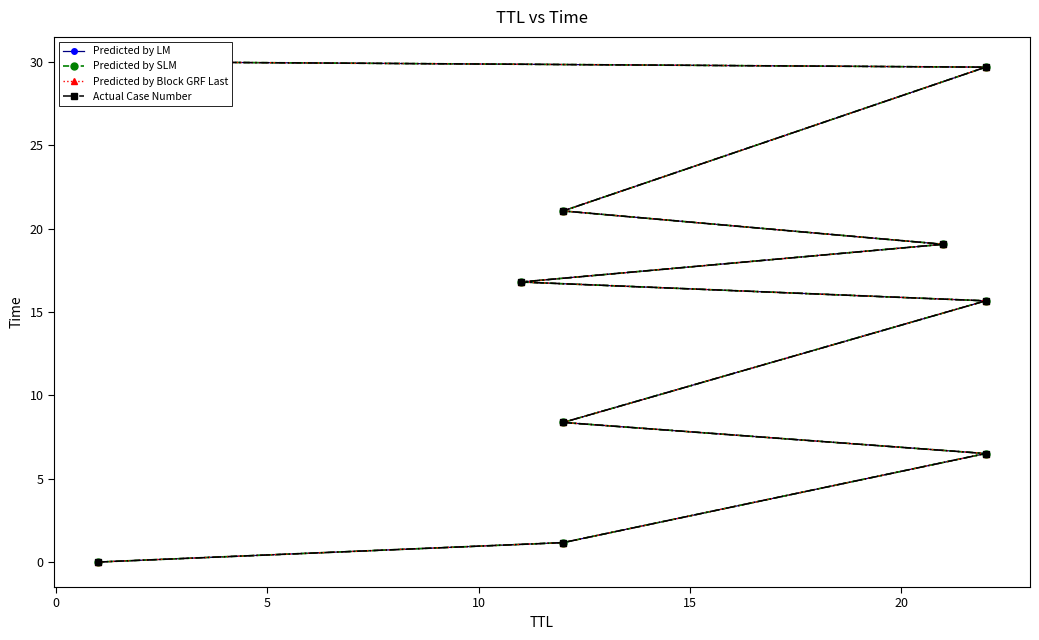

Which series has the widest spread of values?

Predicted by LM